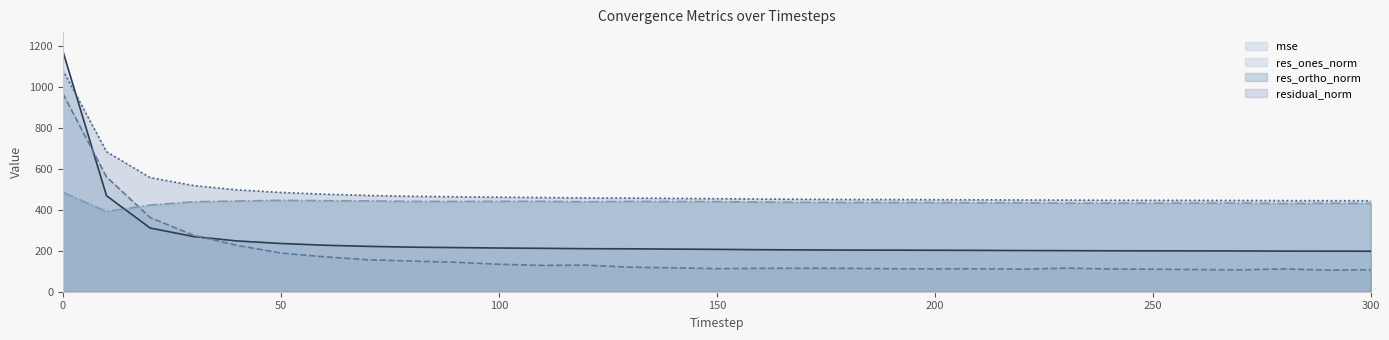

What is the sum of the res_ones_norm values at 280 and 120?

241.6